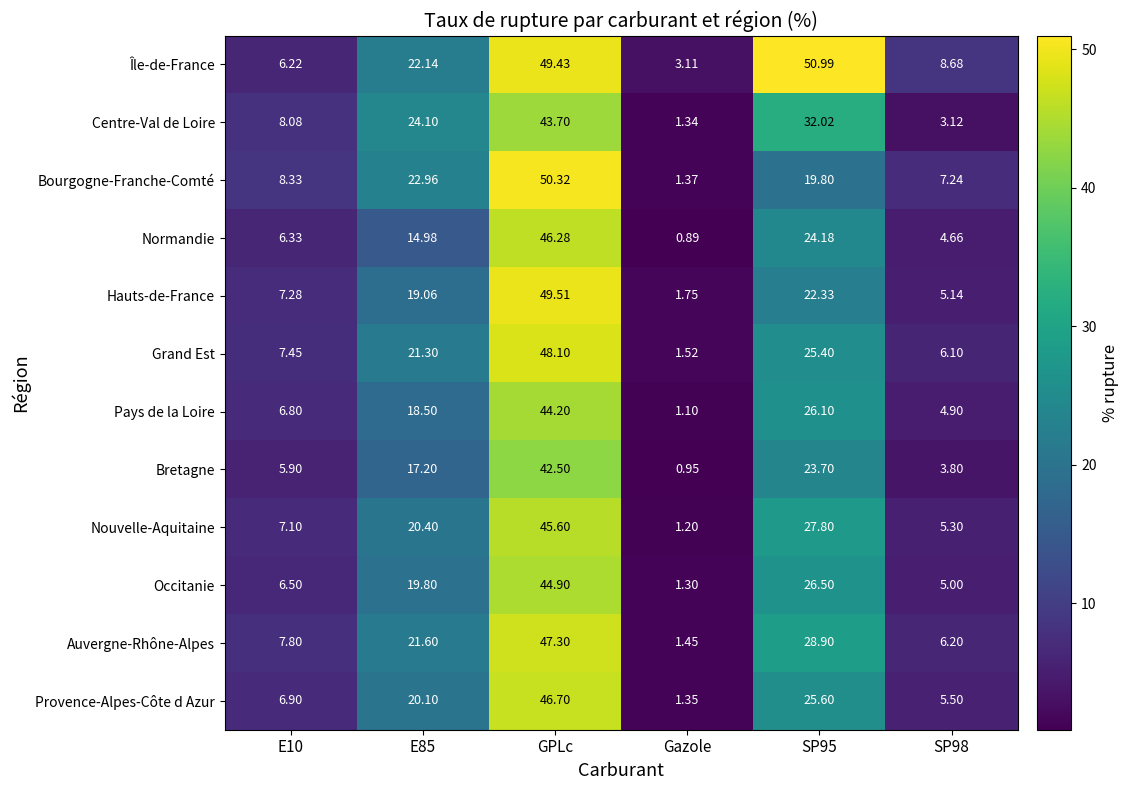

Is the value of Centre-Val de Loire at SP95 greater than the value of Bretagne at SP98?

Yes